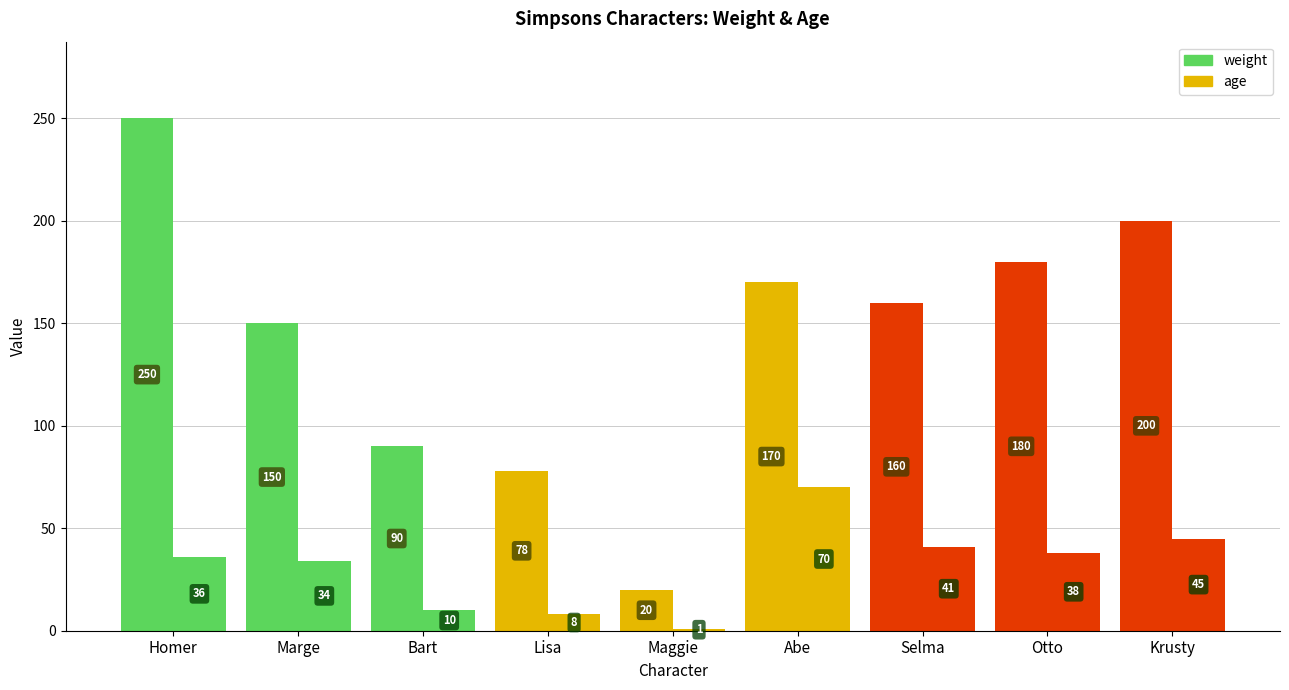

What is the label of the 7th bar from the right?

Bart